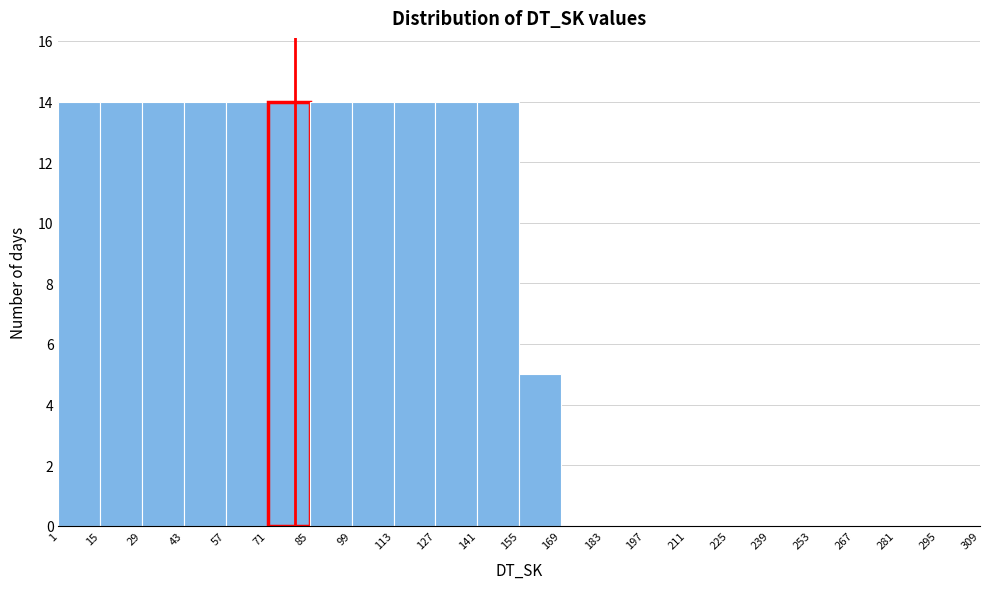

Reading left to right, transcribe this chart: for each bar, give the range it covers on the x-axis and its height. The values are not printed on the chart, so give them approximately, as read against the axis.

1 to 15: 14
15 to 29: 14
29 to 43: 14
43 to 57: 14
57 to 71: 14
71 to 85: 14
85 to 99: 14
99 to 113: 14
113 to 127: 14
127 to 141: 14
141 to 155: 14
155 to 169: 5
169 to 183: 0
183 to 197: 0
197 to 211: 0
211 to 225: 0
225 to 239: 0
239 to 253: 0
253 to 267: 0
267 to 281: 0
281 to 295: 0
295 to 309: 0